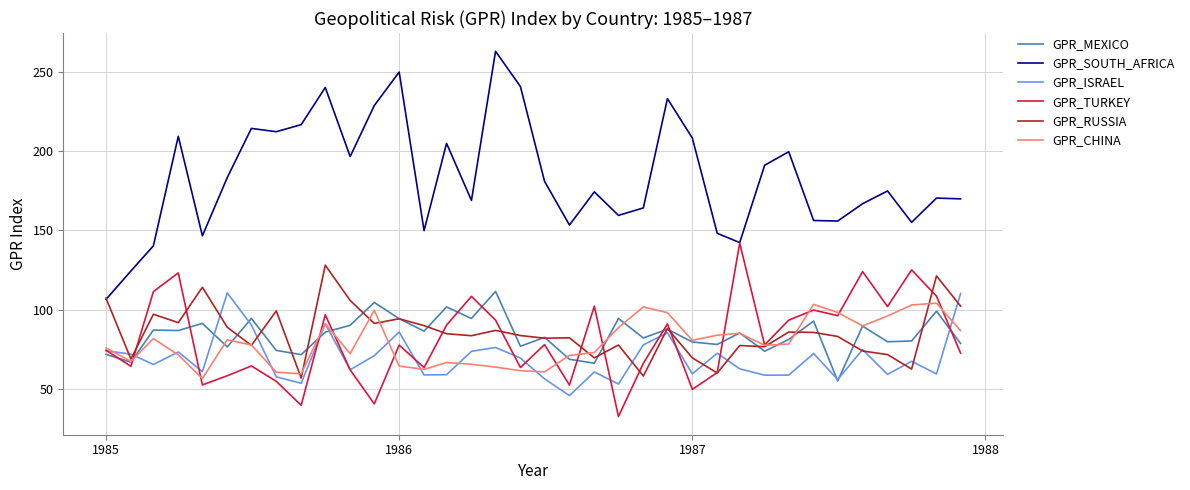

What is the greatest value displayed?

263.0